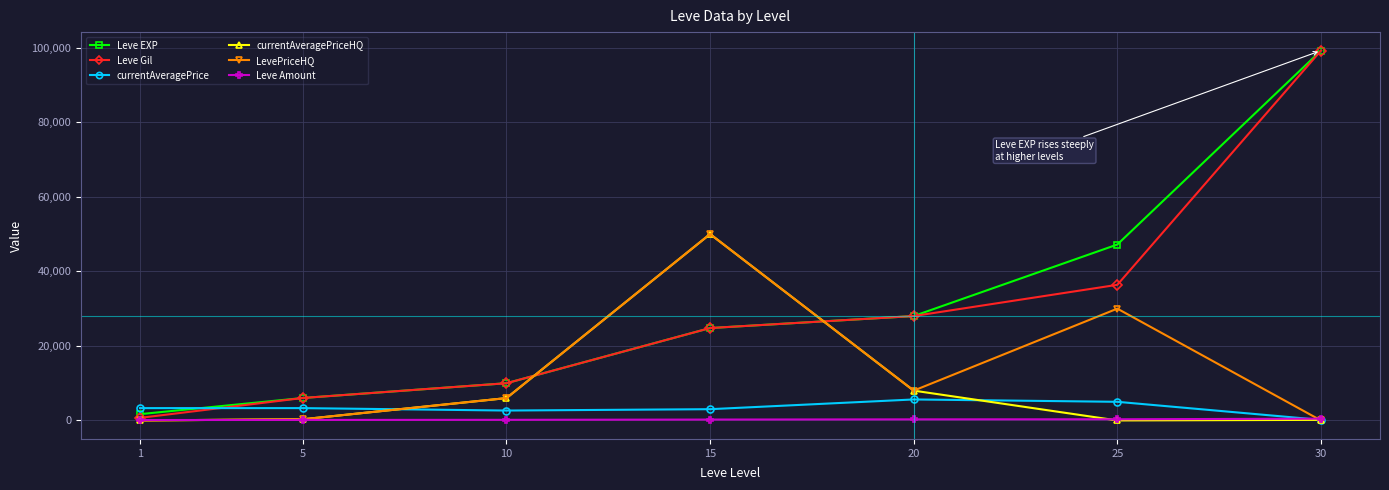

How many values in the Leve Gil series are below 24790?

3